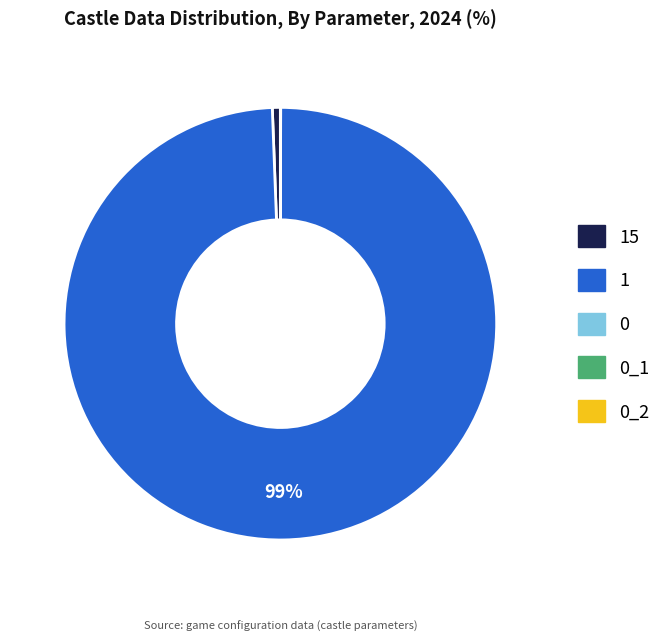

Is there a majority slice in this chart?

Yes